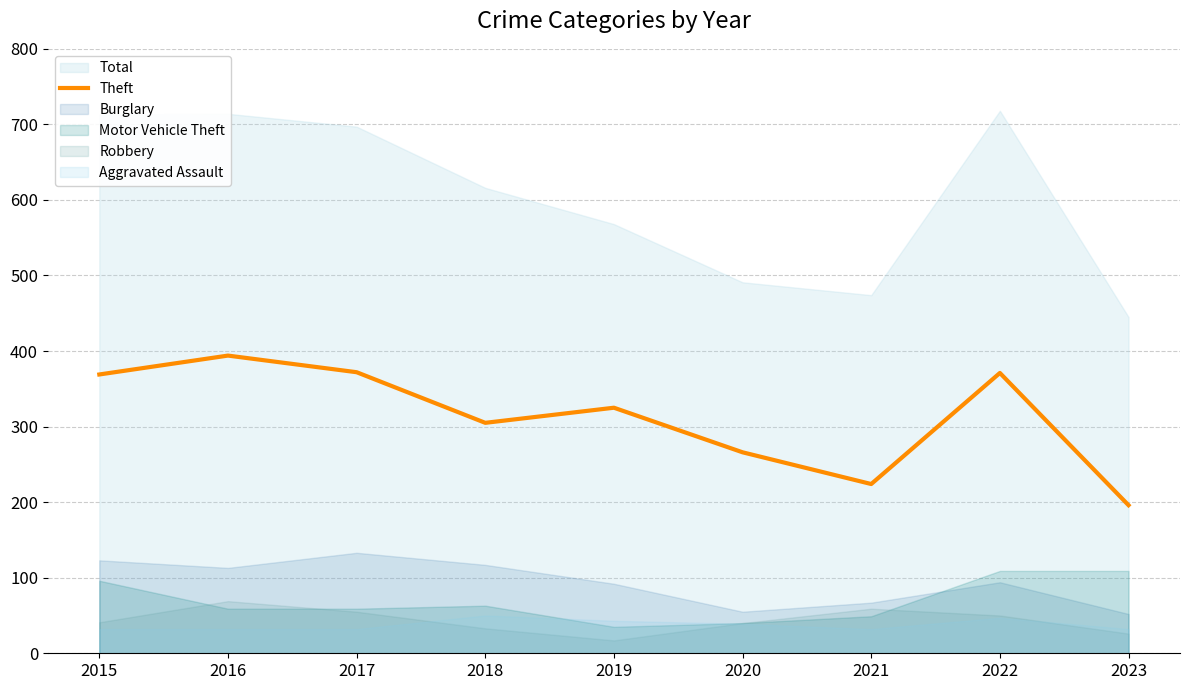

What is the change in value from 2016 to 2023?

-198